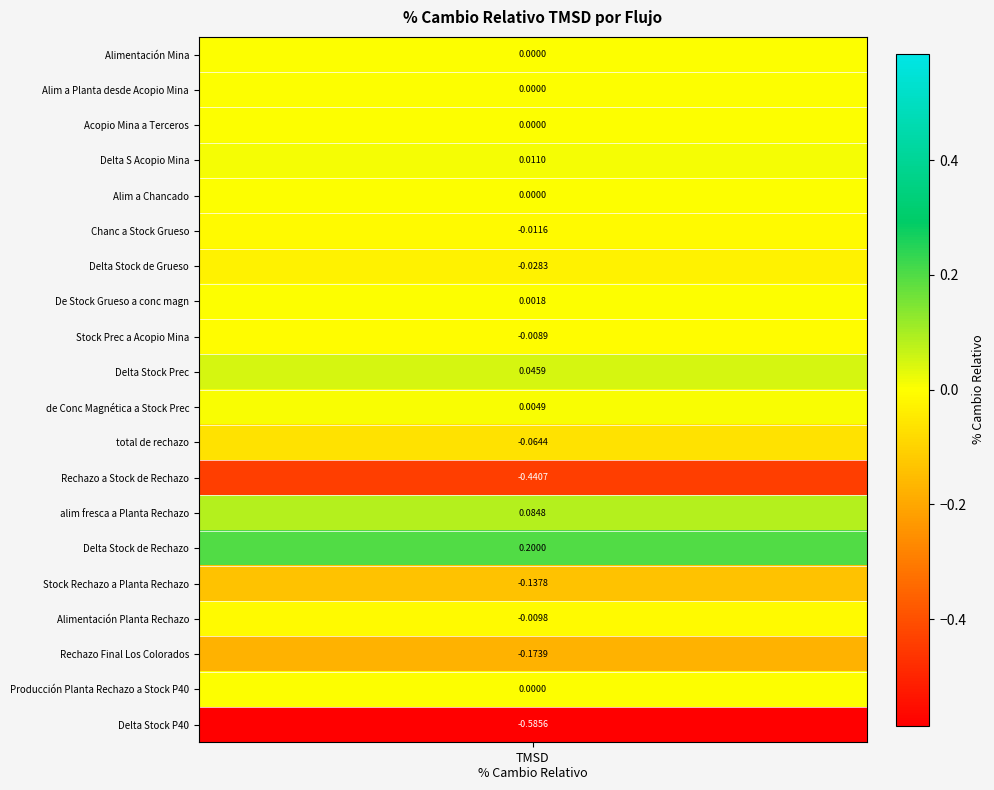

Which series has the largest total across all categories?

Delta Stock de Rechazo